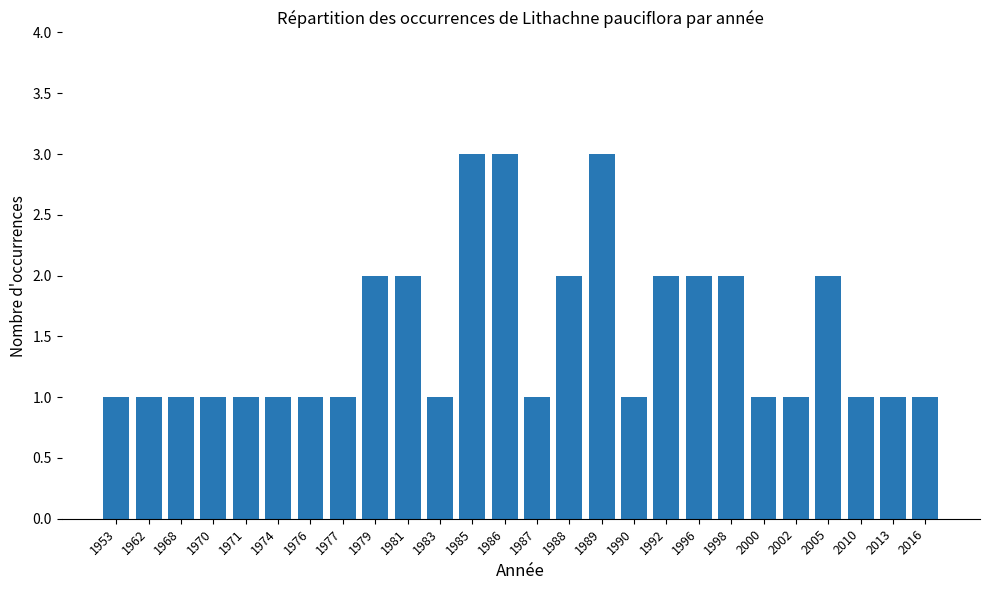

How many values are between 1 and 2?

23